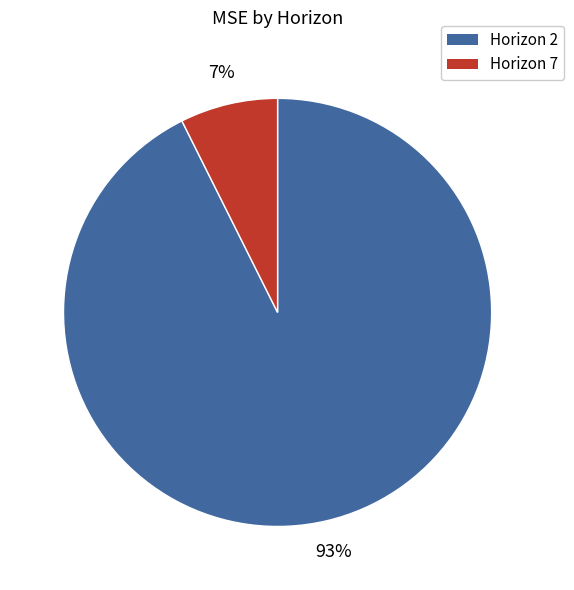

Does any single category account for the majority?

Yes